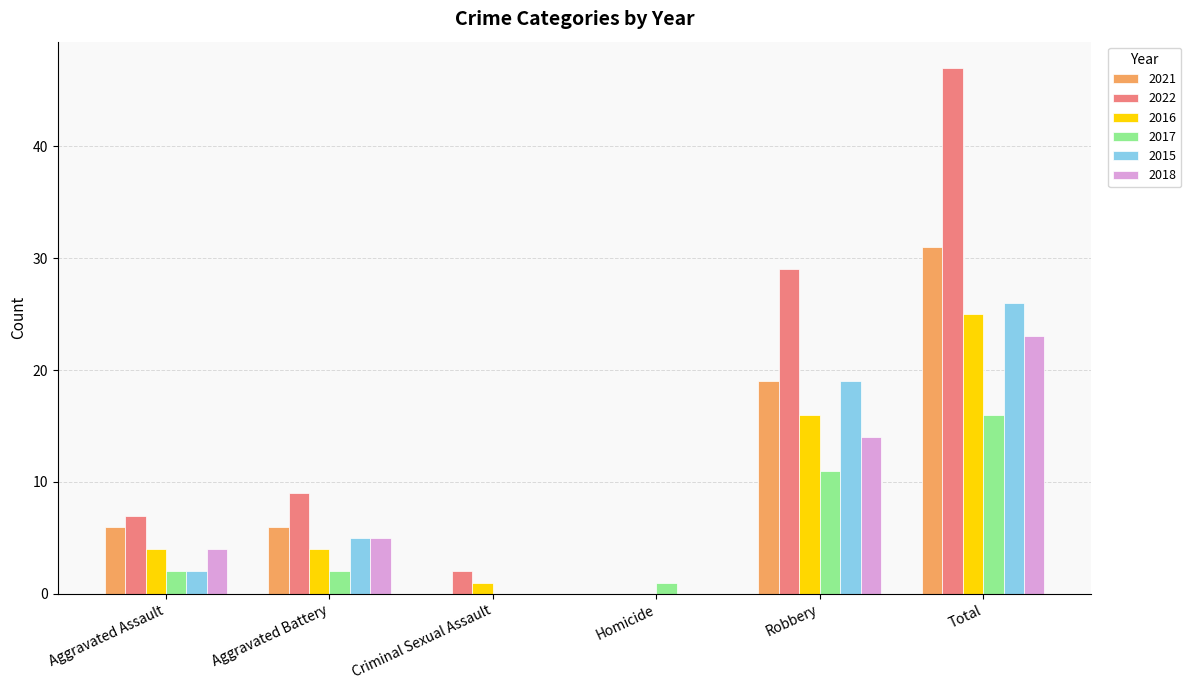

What is the difference between the 2018 values at Aggravated Battery and Robbery?

9